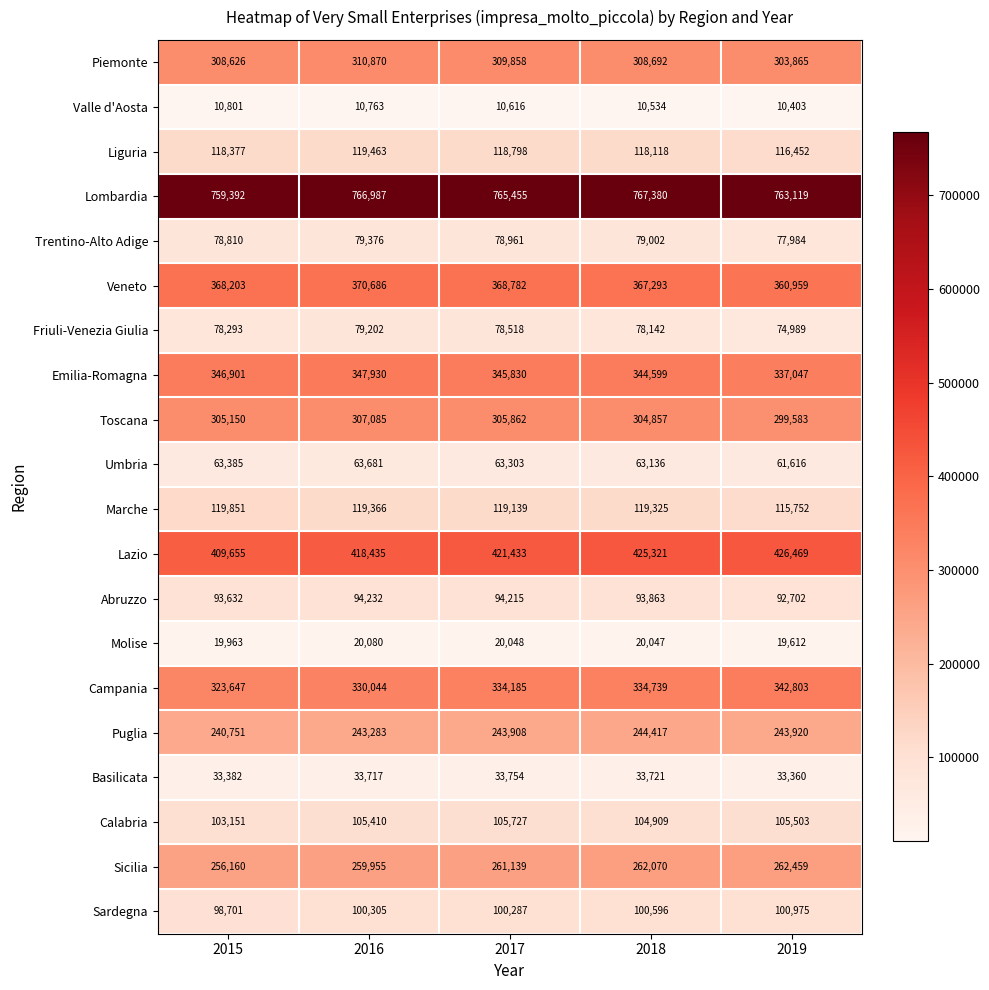

What is the total value across all series at 2018?

4180761